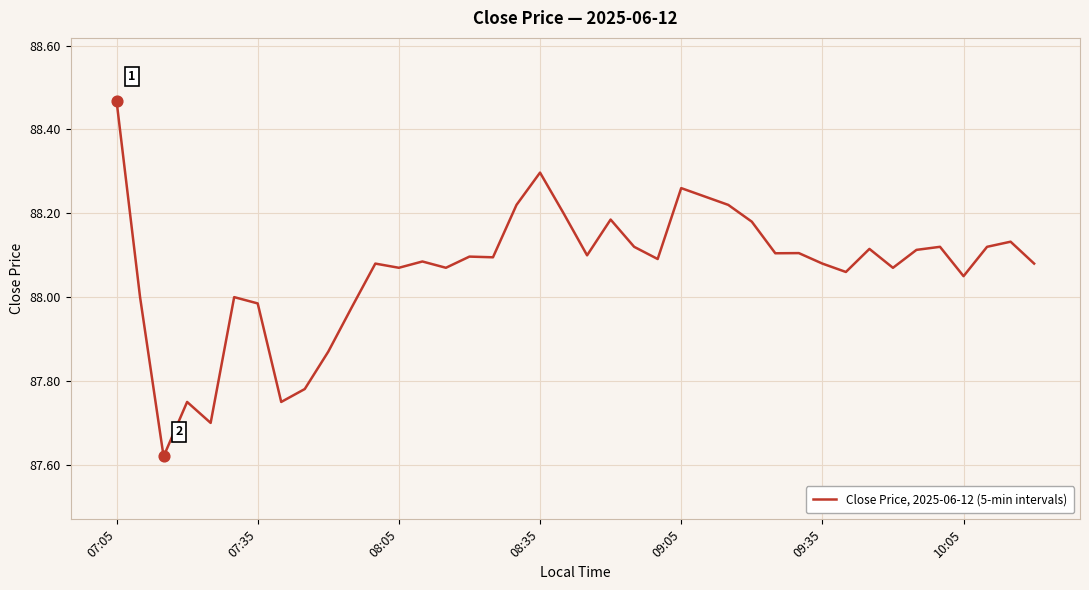

What is the difference between the maximum and minimum values?

0.8